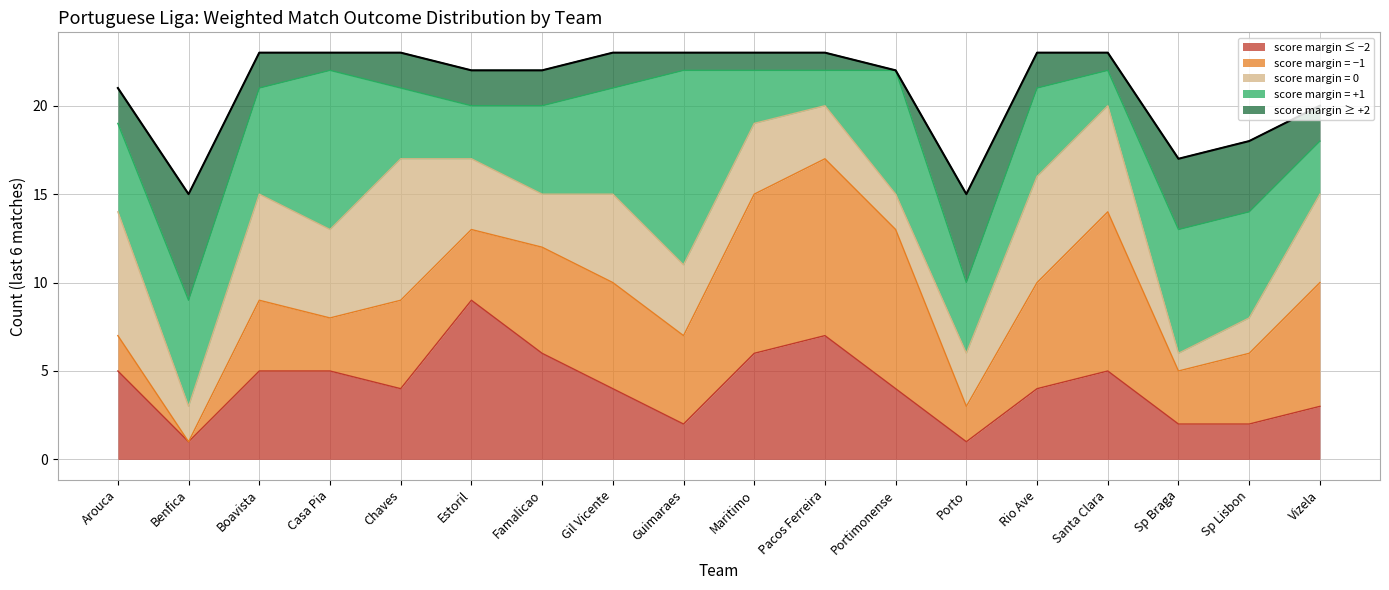

Which series has the widest spread of values?

suml6_p1_wm_negone